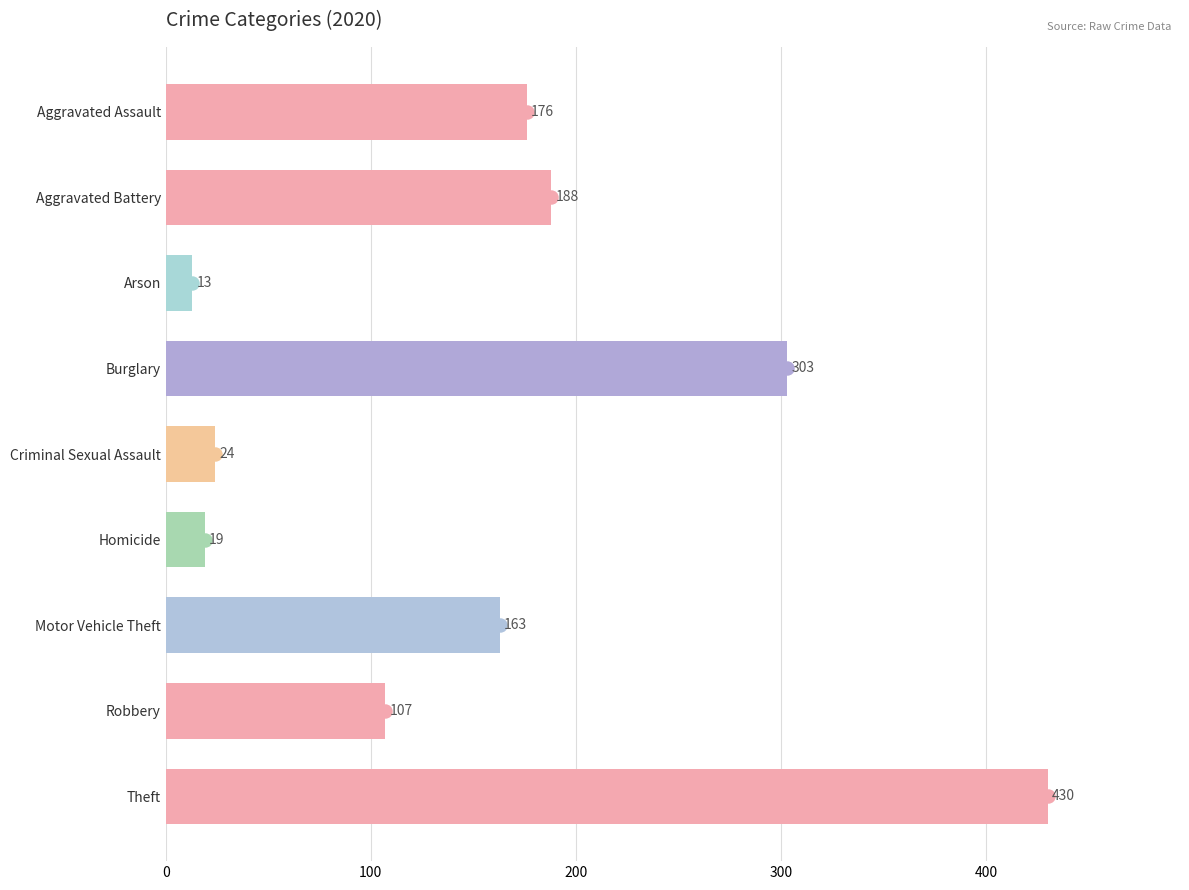

How many data points does each series have?

9